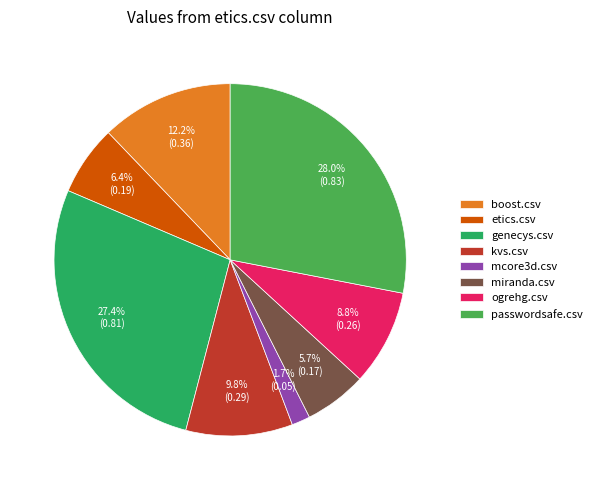

How many slices are in this pie chart?

8